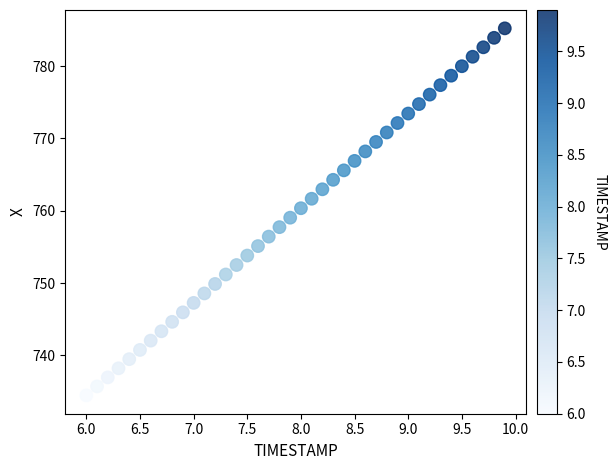

What is the range of X values (max minus min)?

3.9